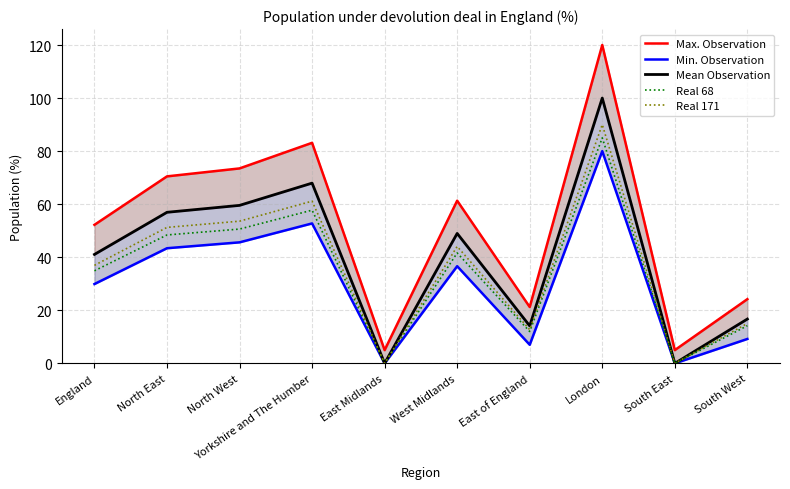

Which series changed the most between North East and South West?

Max. Observation